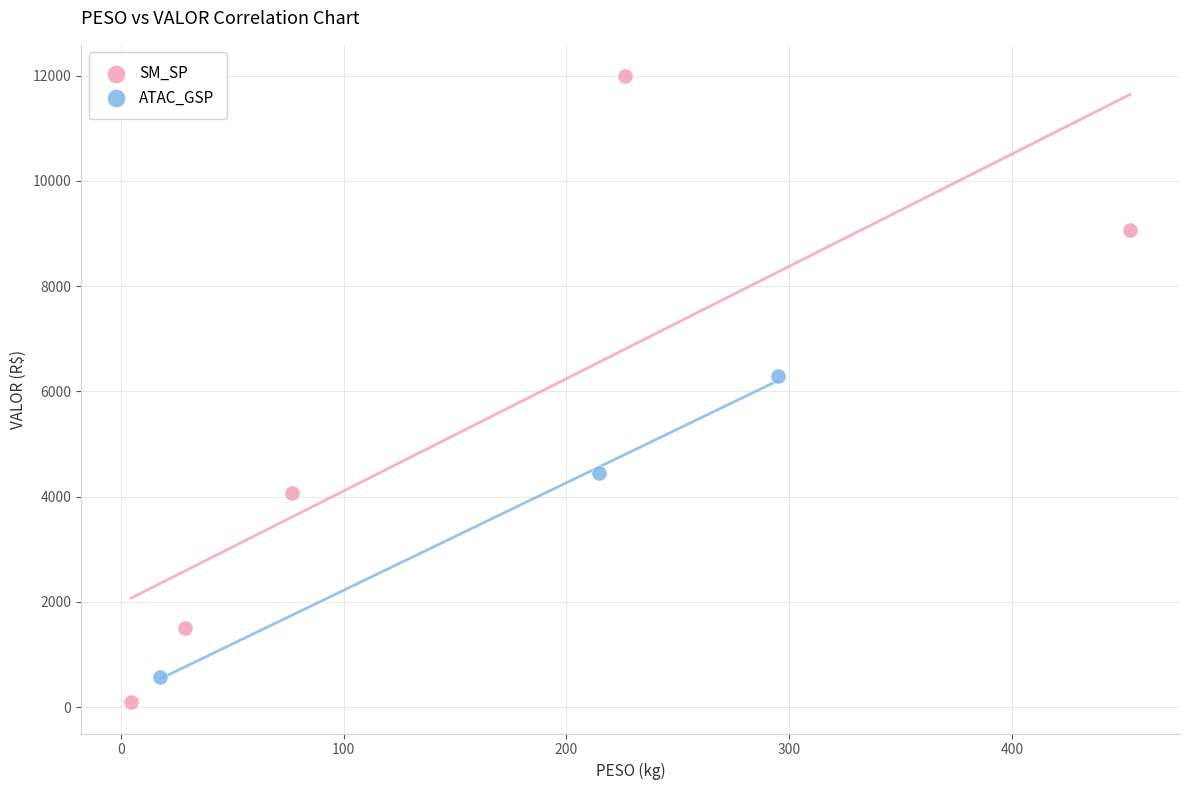

Which series contains the highest Y value?

SM_SP